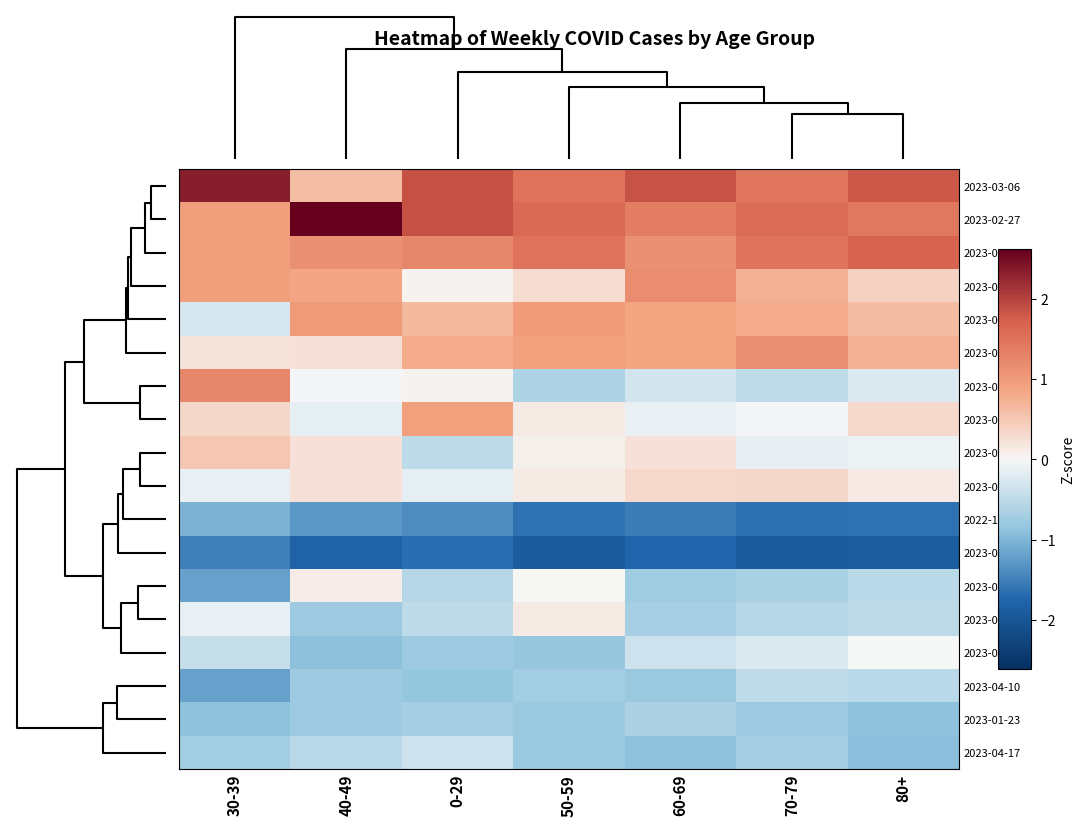

Which series has the largest total across all categories?

2023-03-06